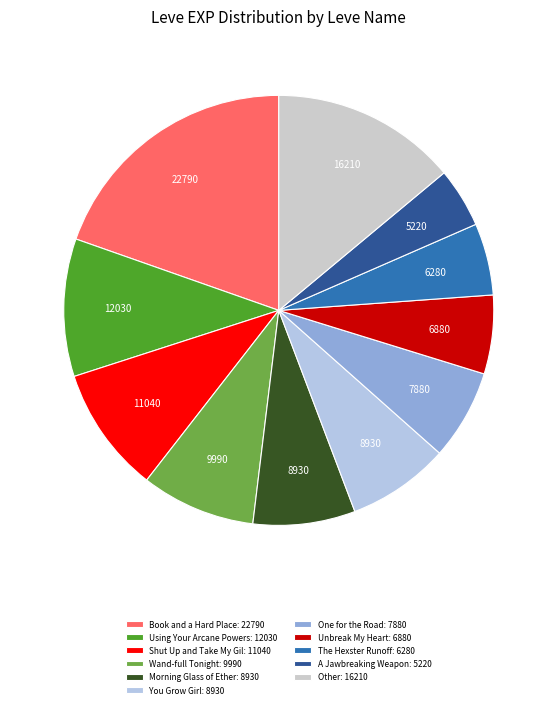

Is there a majority slice in this chart?

No